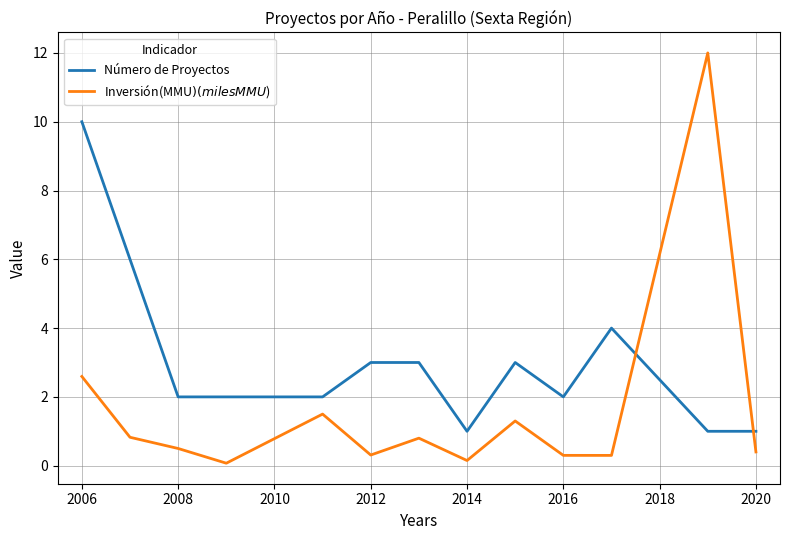

Which series has the largest total across all categories?

Número de Proyectos